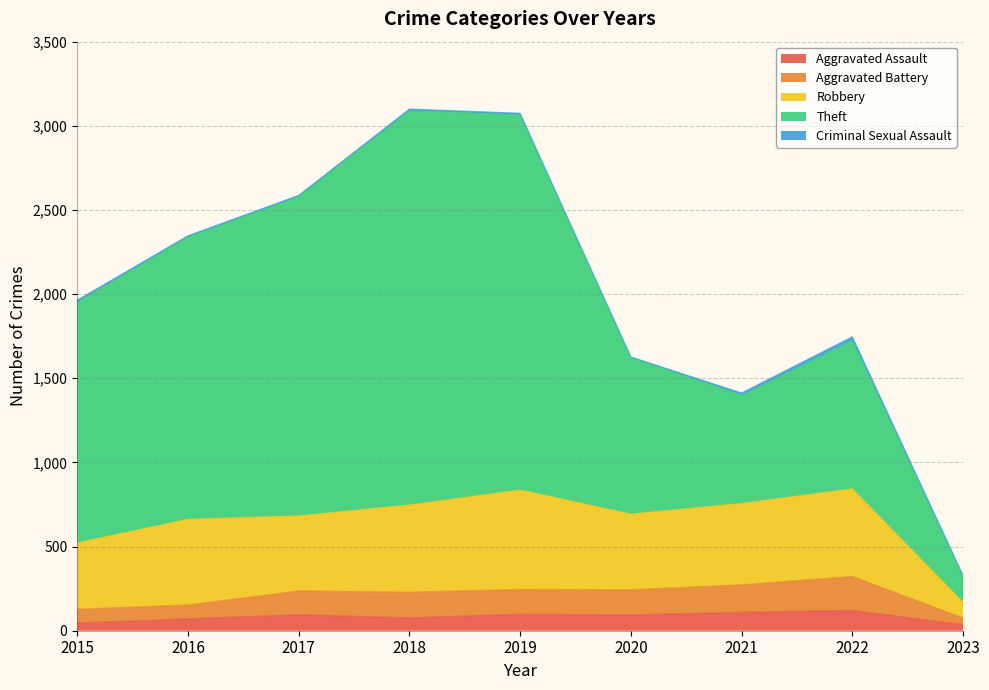

What is the spread (max minus min) of values at 2016?

1668